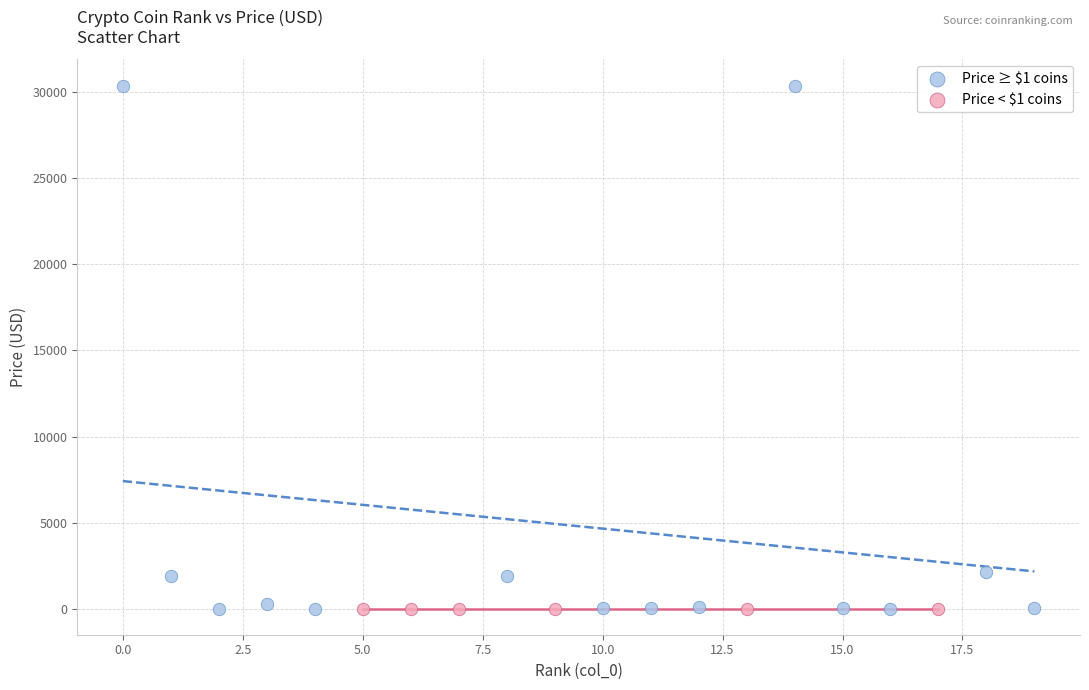

Which series reaches the maximum Y coordinate?

Price ≥ $1 coins